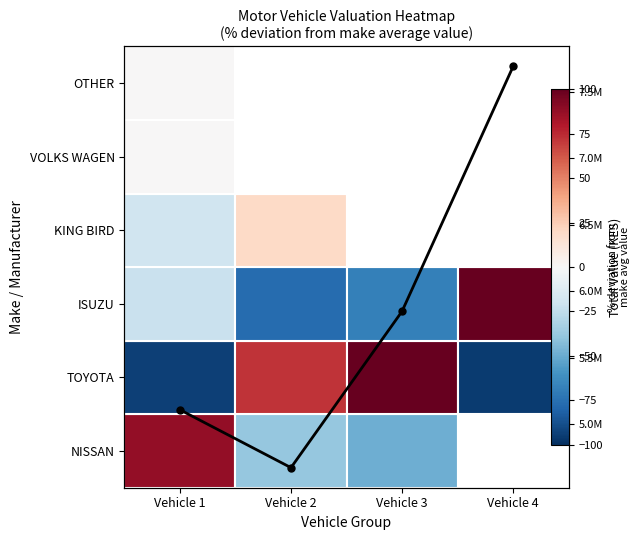

What is the minimum value shown in the chart?

4675000